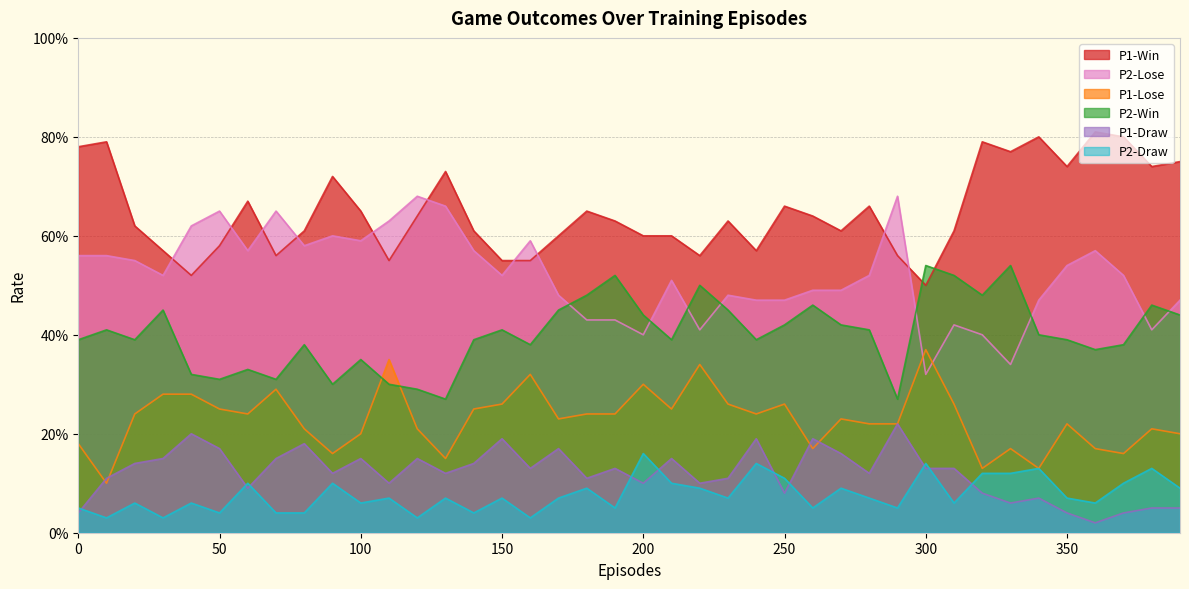

What is the sum of the P2-Lose values at 220 and 150?

0.9